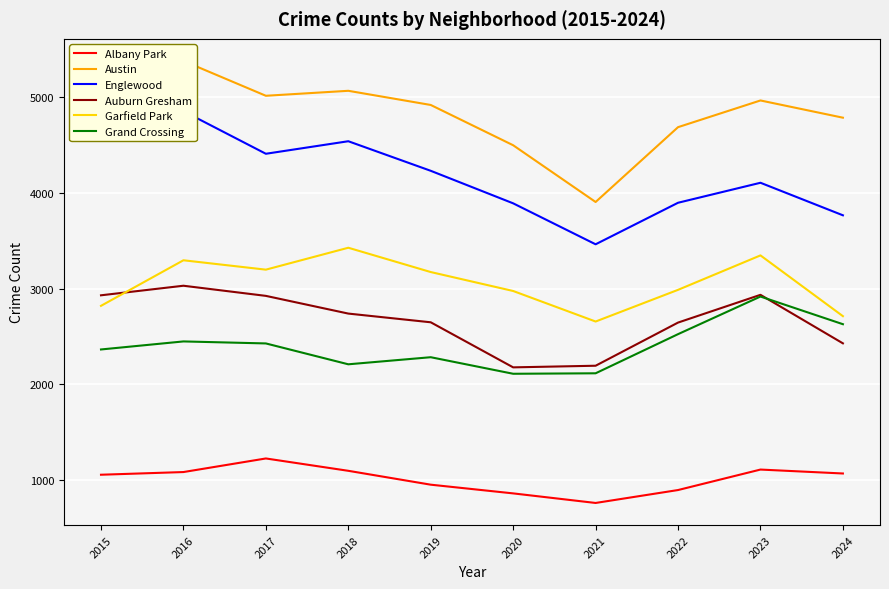

What is the average value of the Albany Park series?

1011